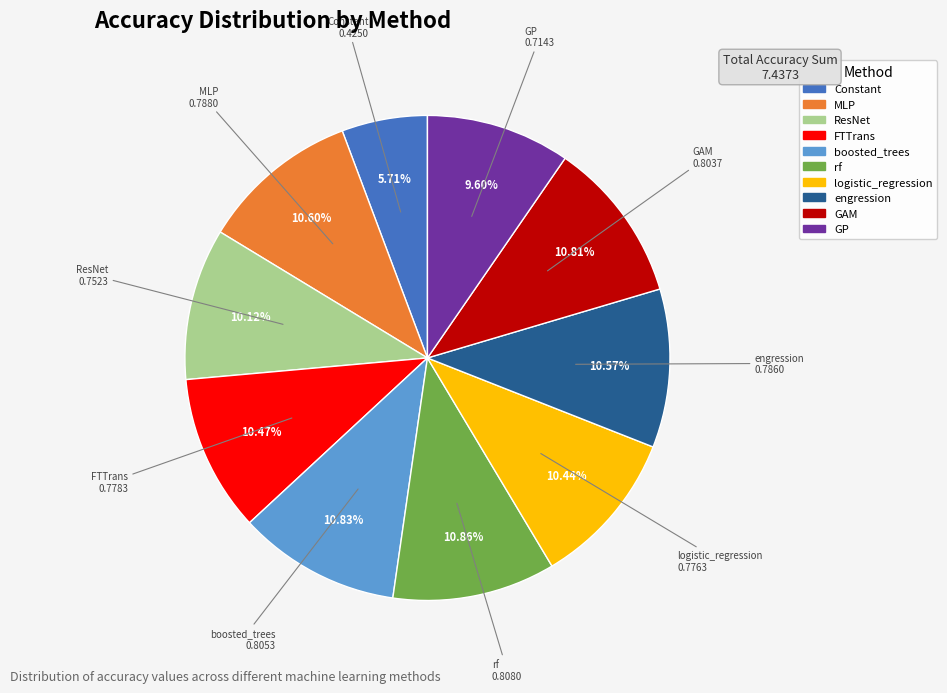

Is the sum of logistic_regression and FTTrans greater than half?

No